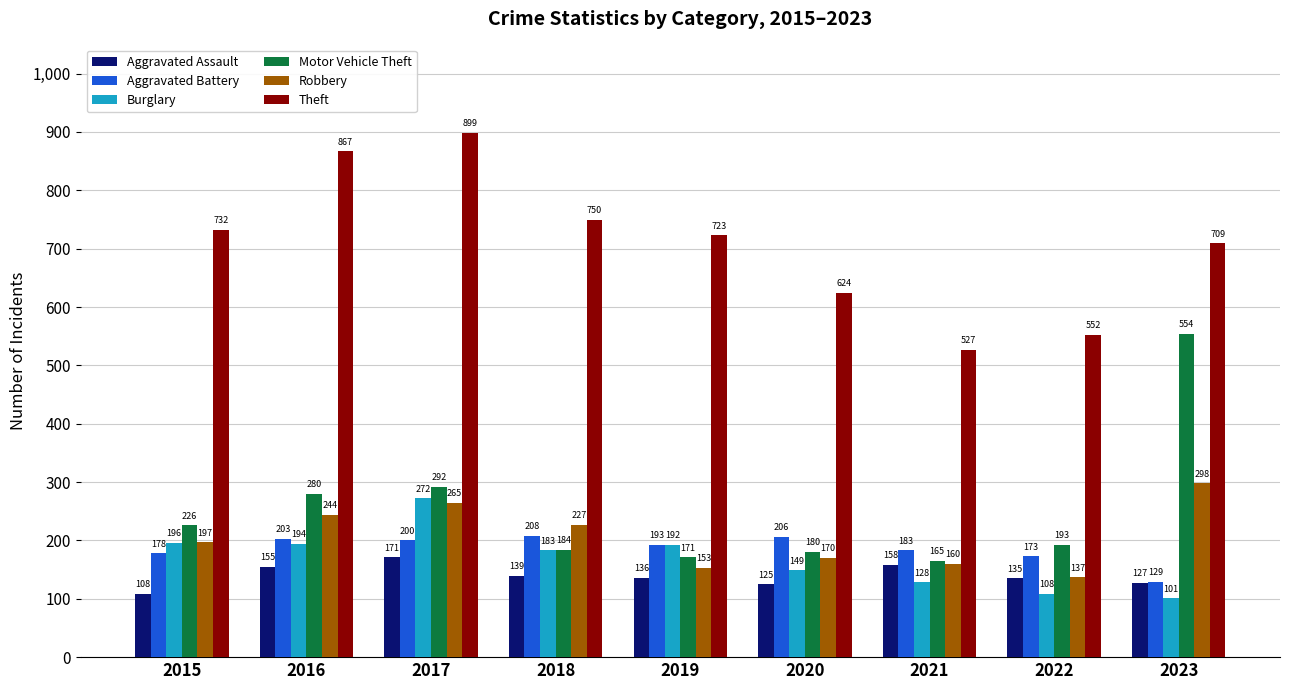

Between 2016 and 2017, which series saw the biggest shift?

Burglary